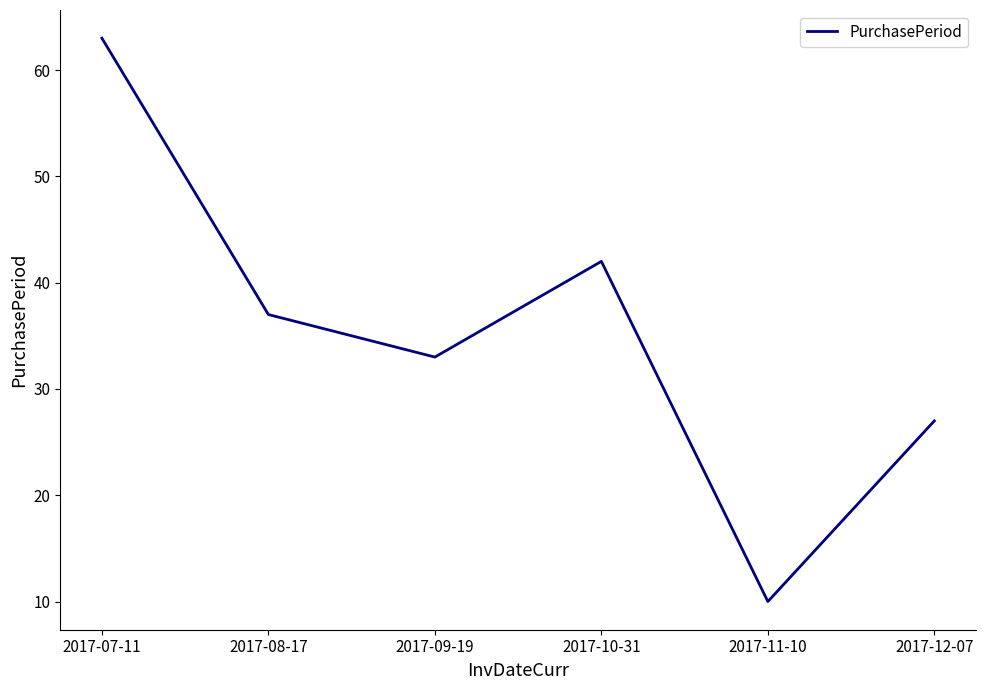

Rank the categories by value from lowest to highest.

2017-11-10, 2017-12-07, 2017-09-19, 2017-08-17, 2017-10-31, 2017-07-11